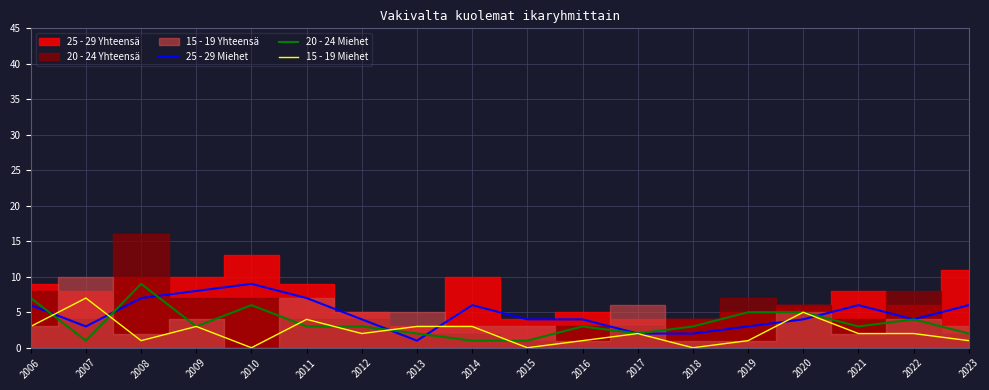

Is it true that 15 - 19 Miehet equals 3 at 2013?

True